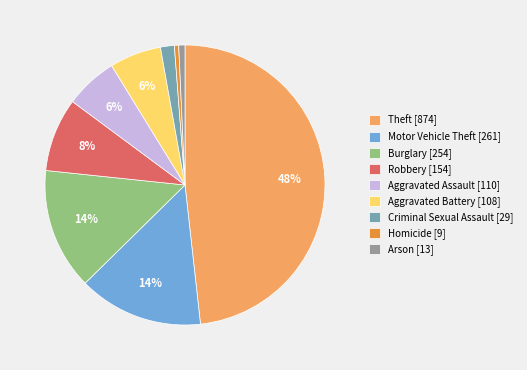

To the nearest percent, what is the difference between the largest and smallest slice percentages?

48%